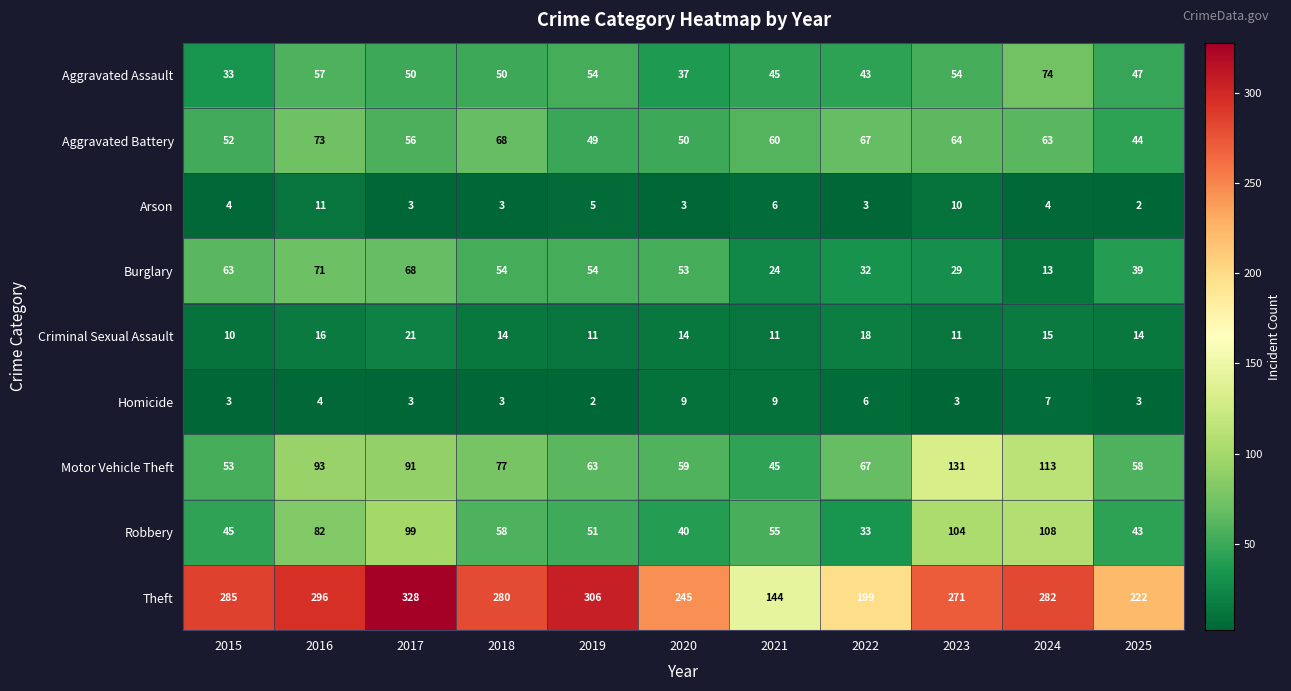

What is the total value across all series at 2023?

677